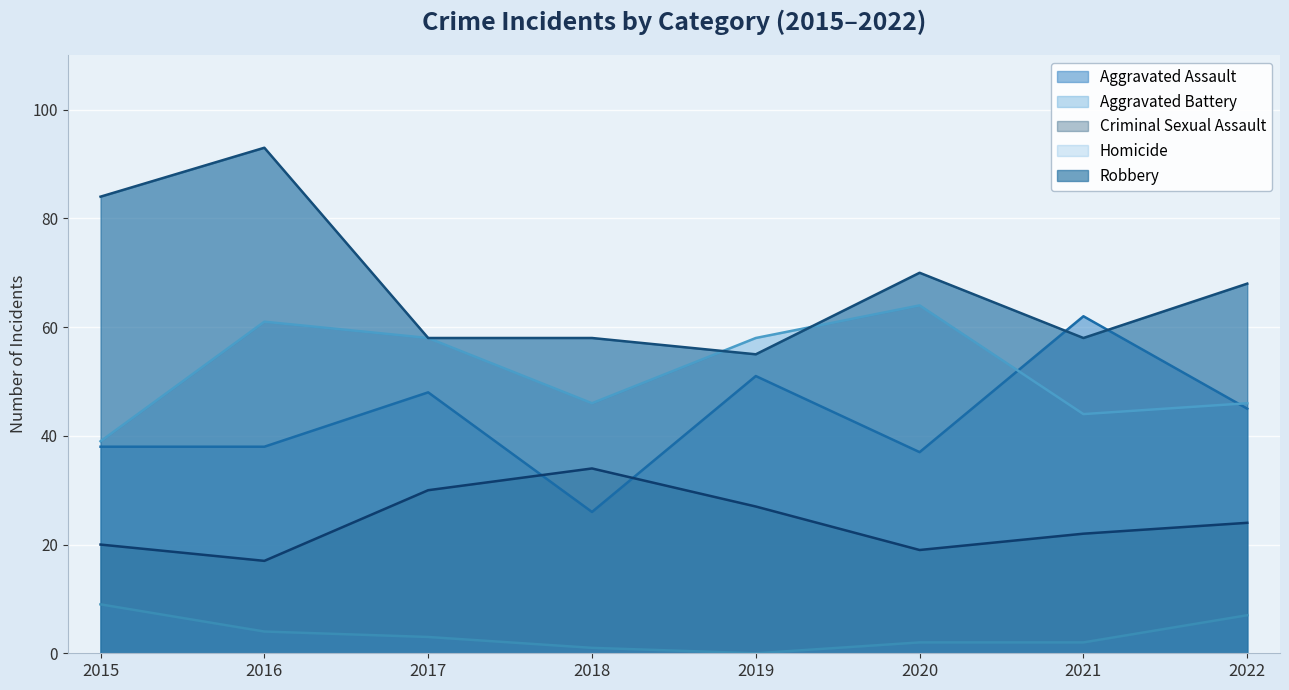

Which series changed the most between 2018 and 2020?

Aggravated Battery